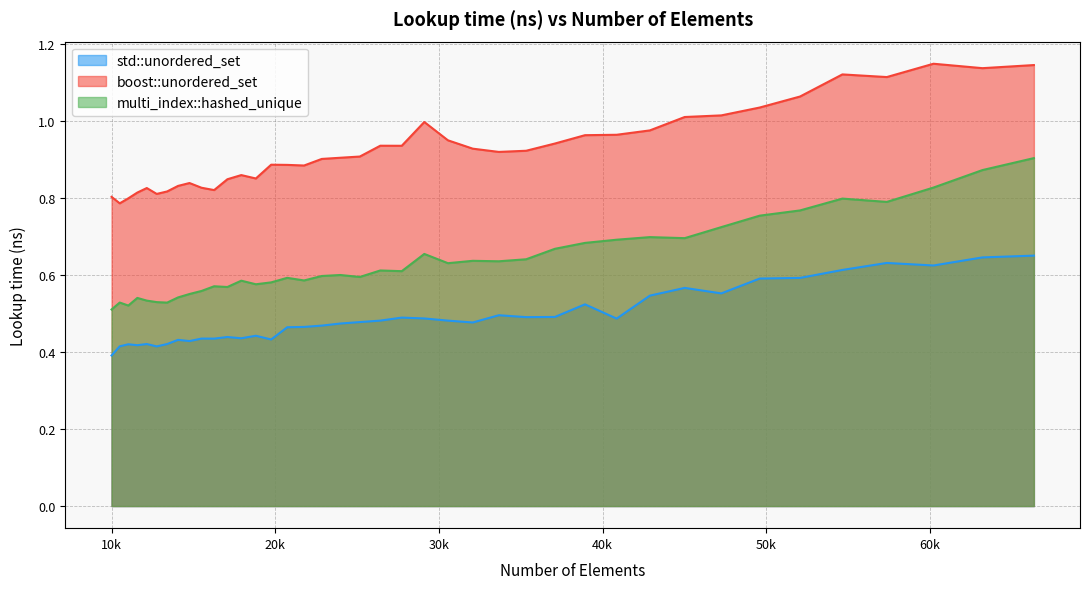

True or false: boost::unordered_set and multi_index::hashed_unique cross at least once.

False